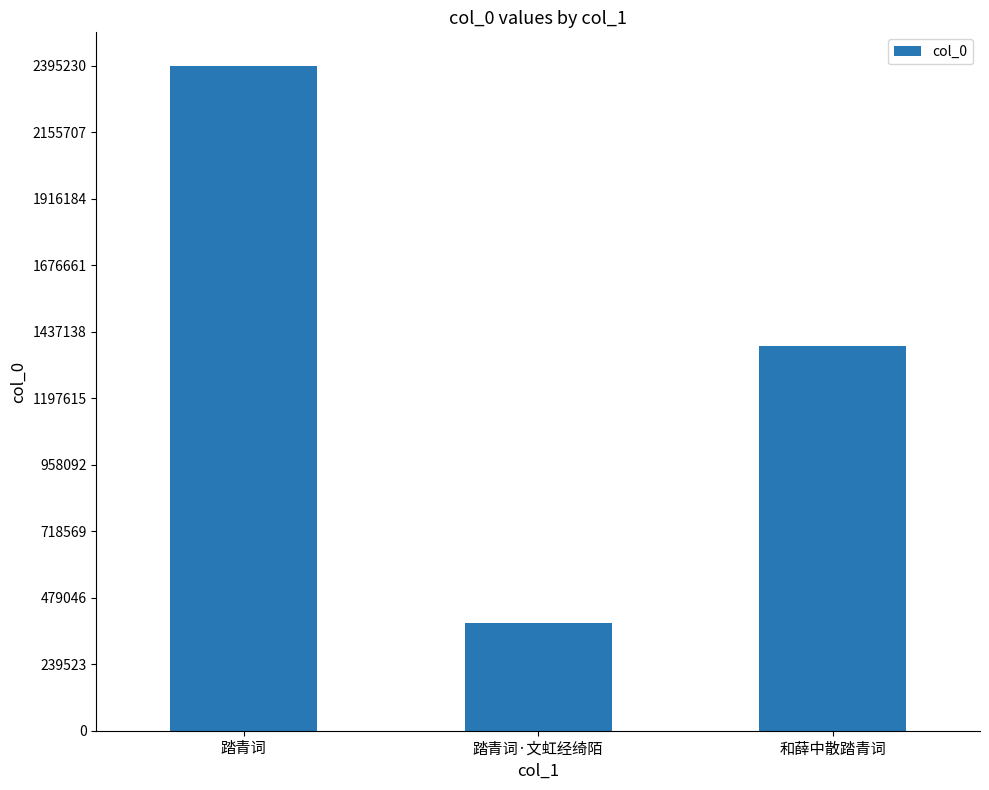

What position from the right is 踏青词?

3